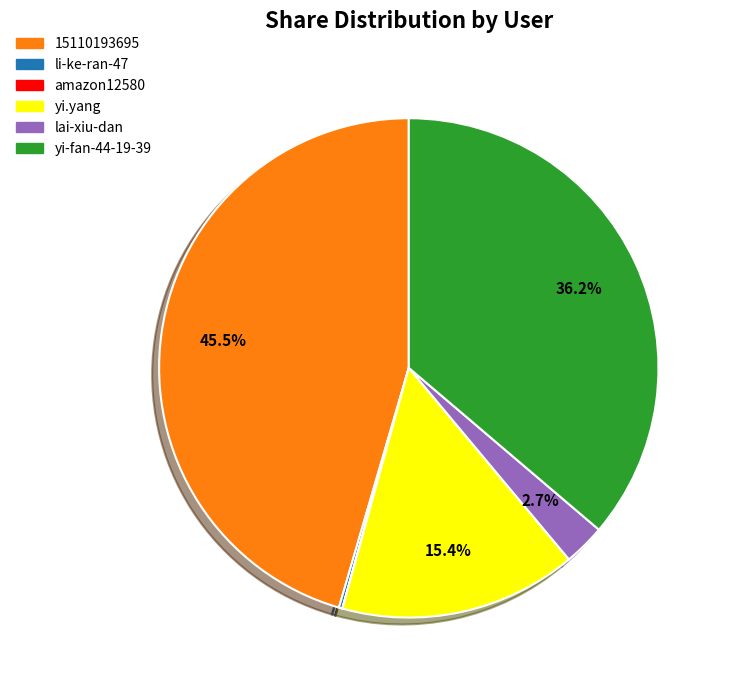

Which has a higher value, yi.yang or 15110193695?

15110193695